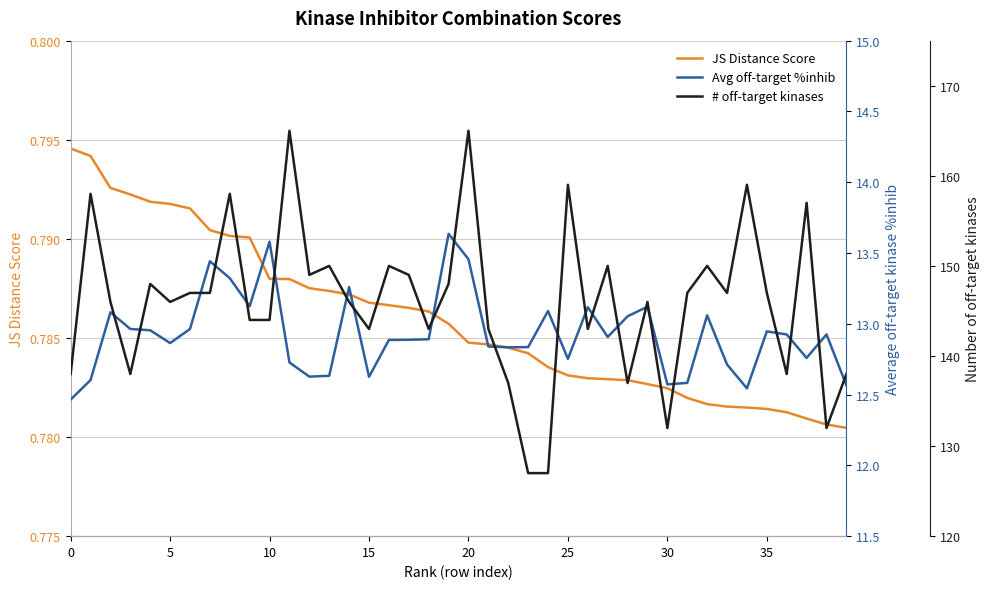

Which has a higher value, 29 or 14?

14